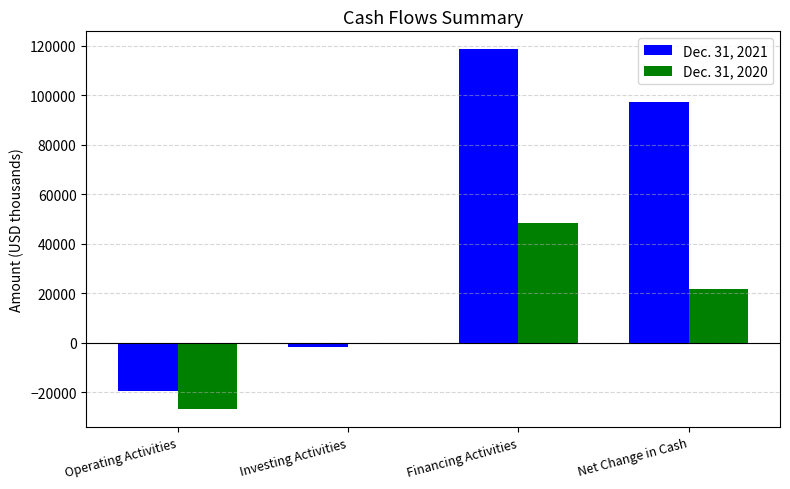

What value does the Dec. 31, 2020 series have at Operating Activities?

-26803